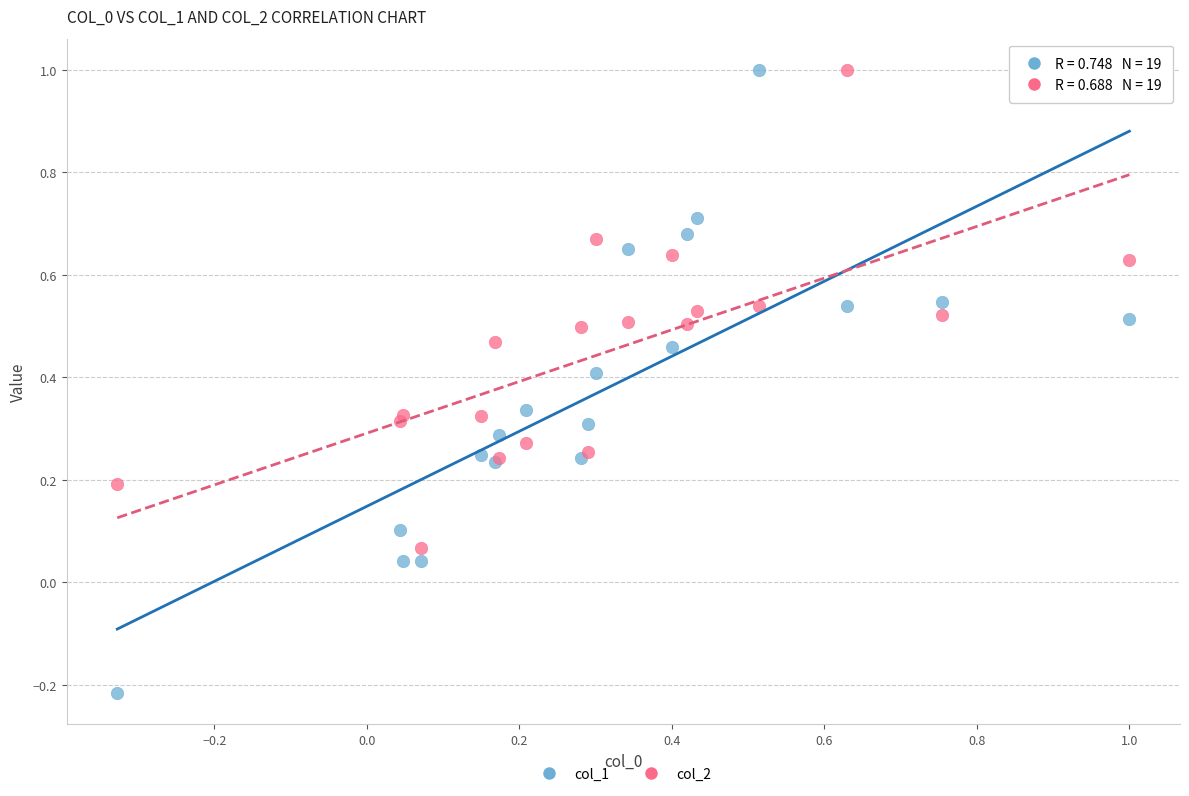

What are all the series names shown in the legend?

col_1, col_2